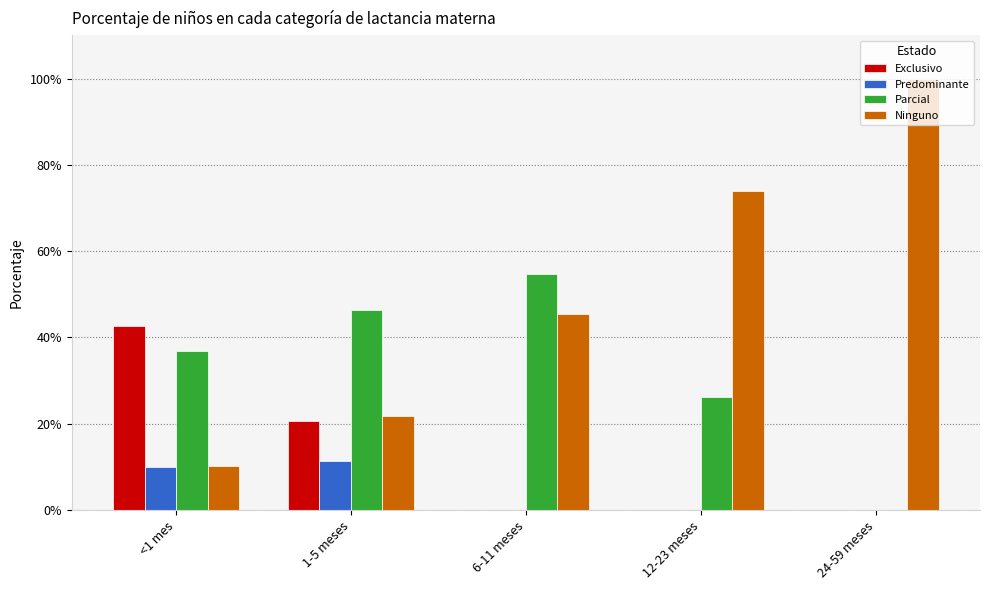

Reading left to right, list all the values displayed in this chart.

Exclusivo: <1 mes=0.4	1-5 meses=0.2	6-11 meses=0.0	12-23 meses=0.0	24-59 meses=0.0
Predominante: <1 mes=0.1	1-5 meses=0.1	6-11 meses=0.0	12-23 meses=0.0	24-59 meses=0.0
Parcial: <1 mes=0.4	1-5 meses=0.5	6-11 meses=0.5	12-23 meses=0.3	24-59 meses=0.0
Ninguno: <1 mes=0.1	1-5 meses=0.2	6-11 meses=0.5	12-23 meses=0.7	24-59 meses=1.0